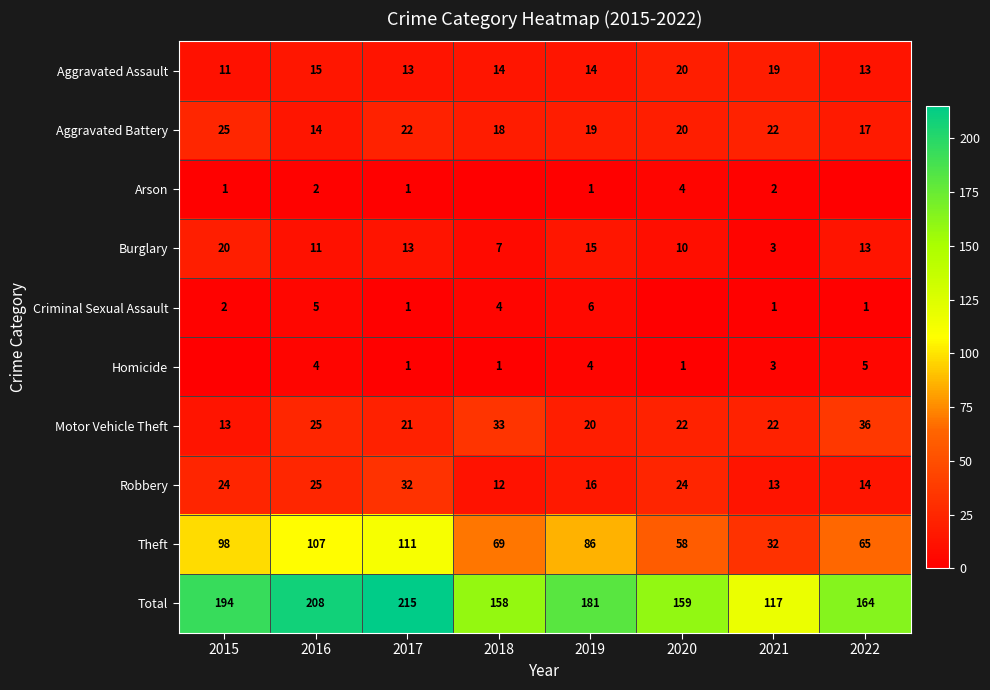

At which label does Aggravated Assault reach its minimum?

2015